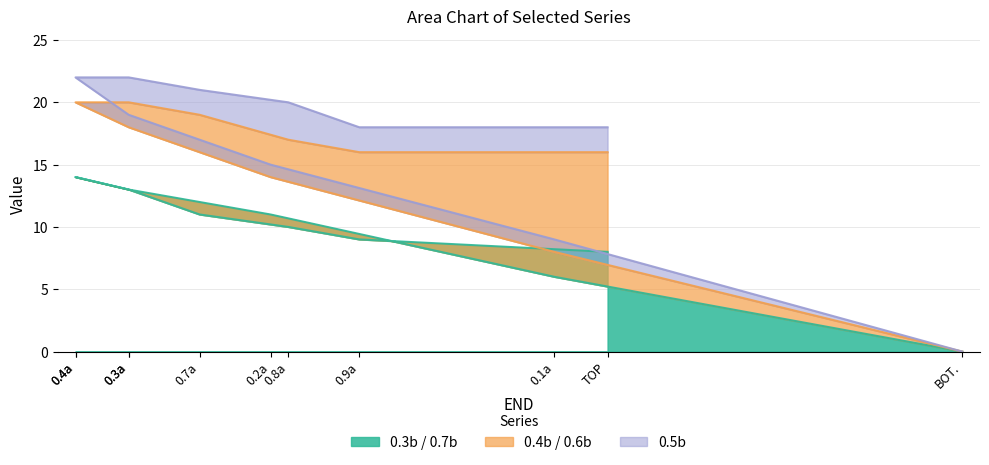

What is the spread (max minus min) of values at 0.3a?

6